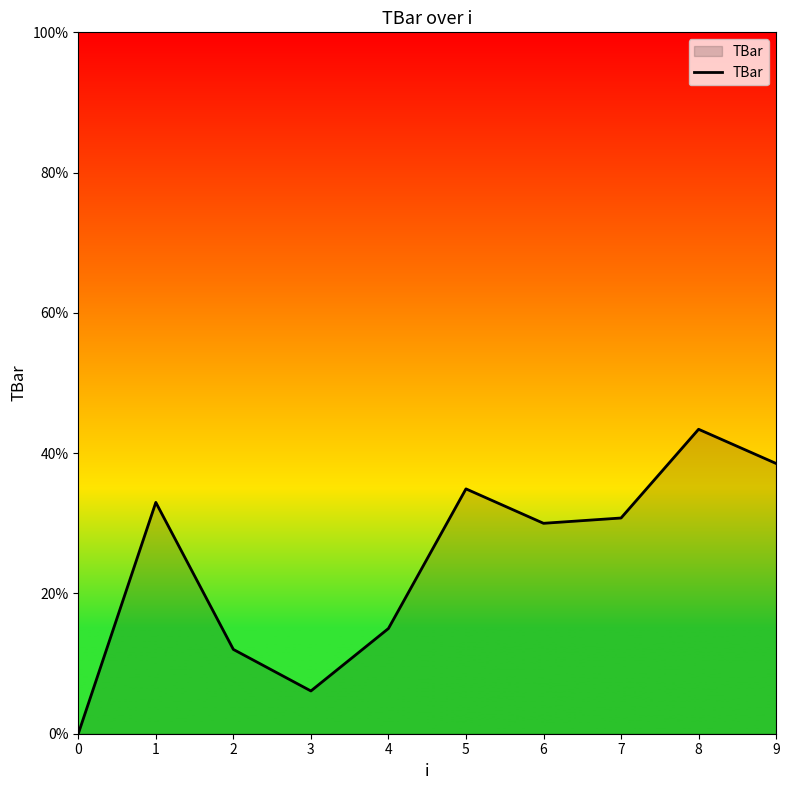

Does the chart display data point markers on the line(s)?

No